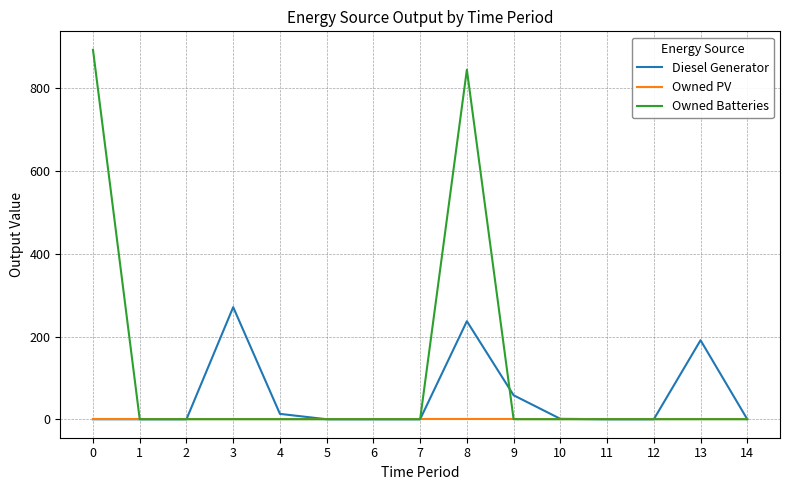

Which series has the widest spread of values?

Owned Batteries